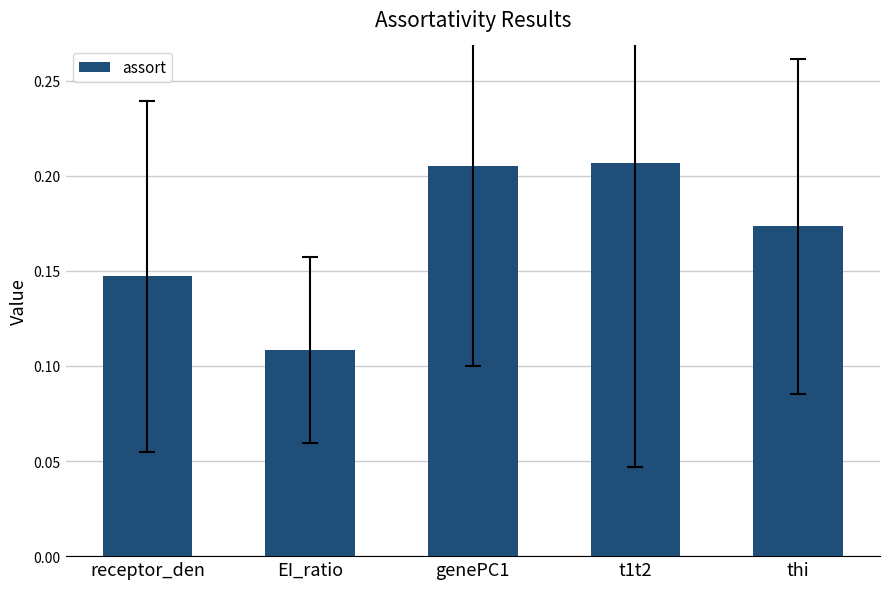

True or false: the data shows 0.3 at thi.

False